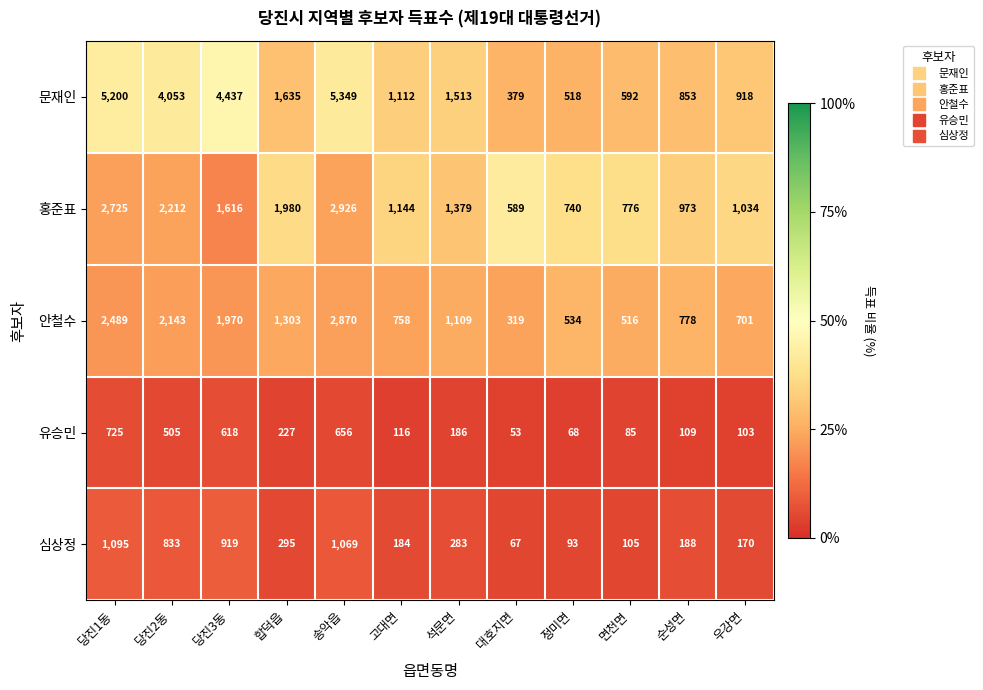

Which label corresponds to the largest value in the chart?

송악읍